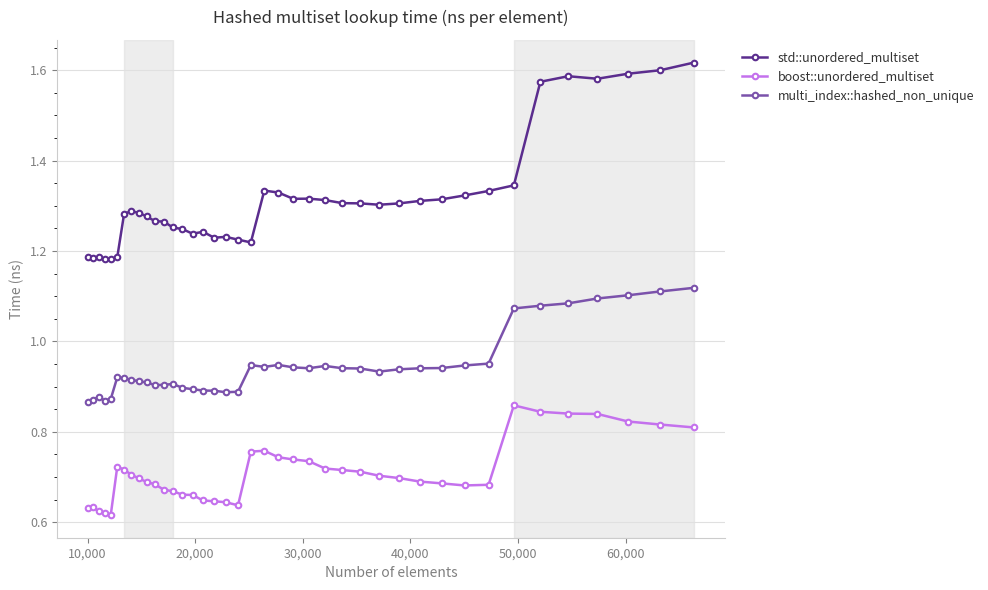

How many std::unordered_multiset values are between 1 and 2?

40